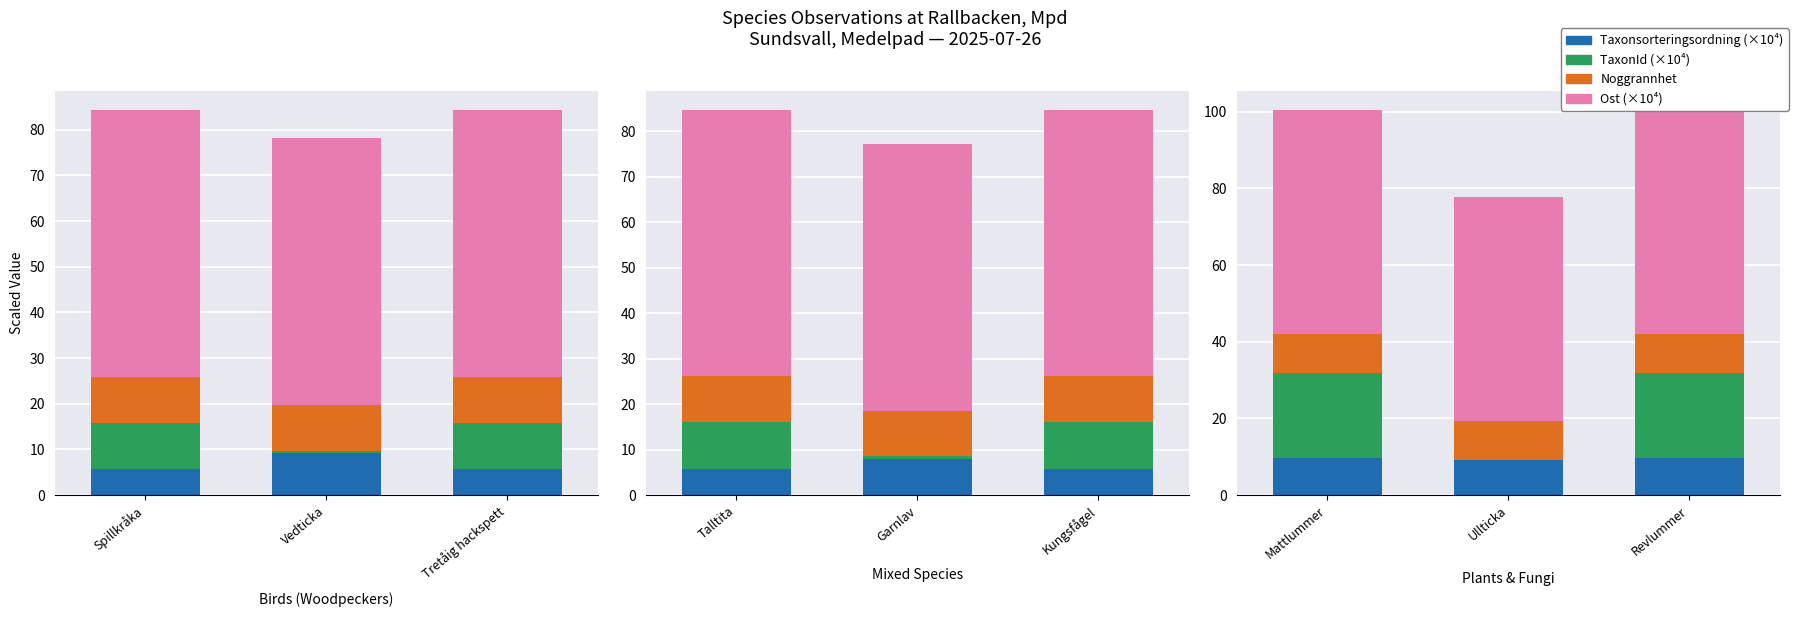

Which series has the largest total across all categories?

Ost (×10⁴)